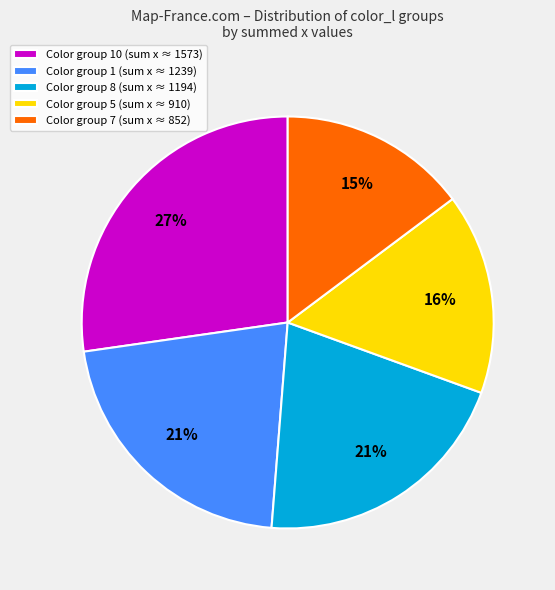

To the nearest percent, what is the average slice percentage?

20%